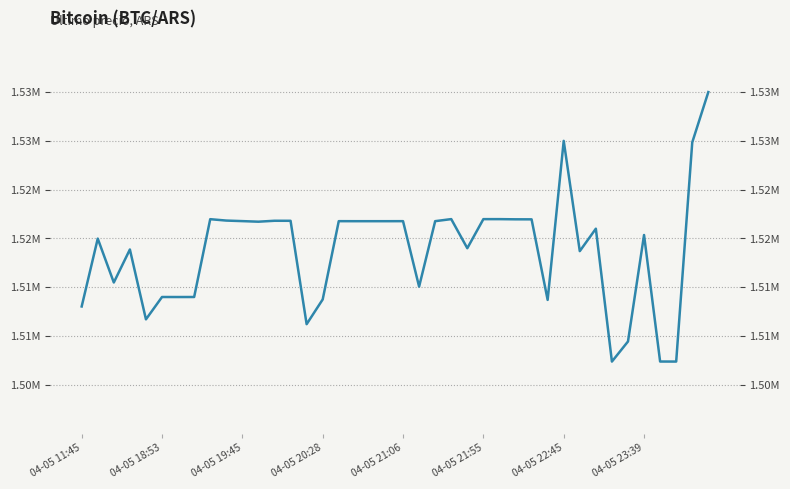

The value at 16 is 1521771.0. True or false?

True